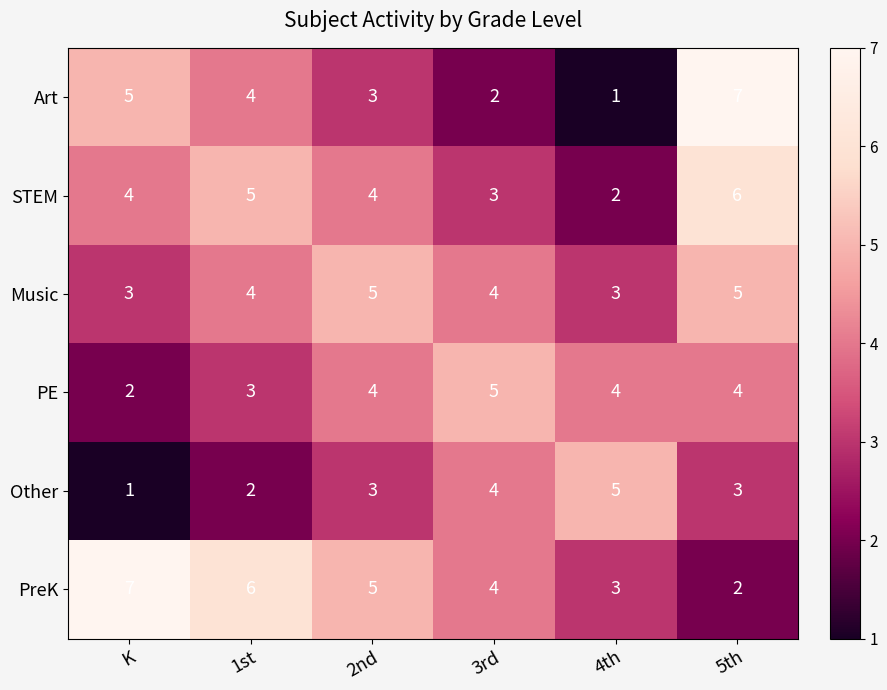

At which category is the sum across all series the highest?

5th